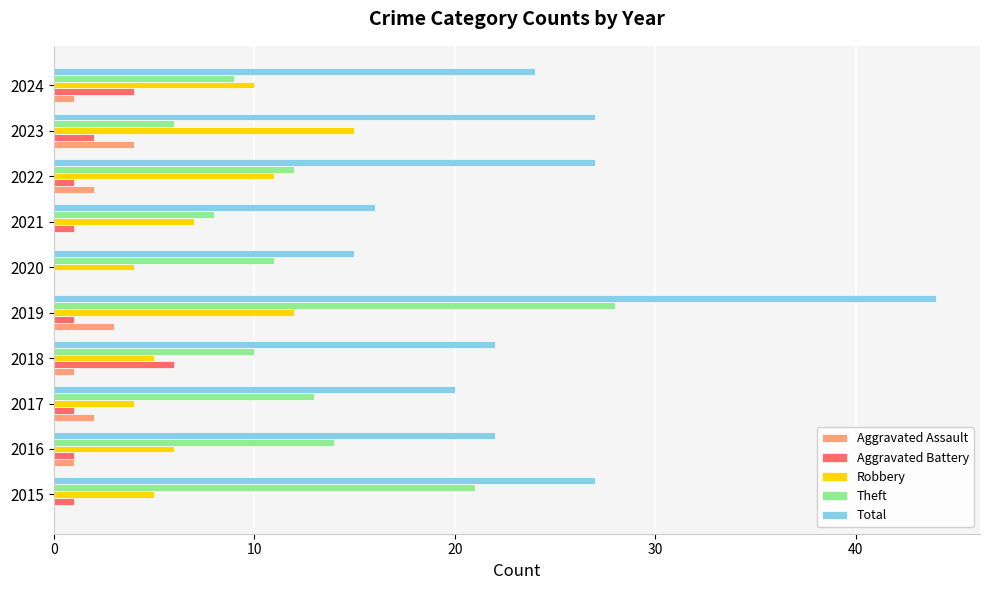

Which category has the highest value in the Total series?

2019